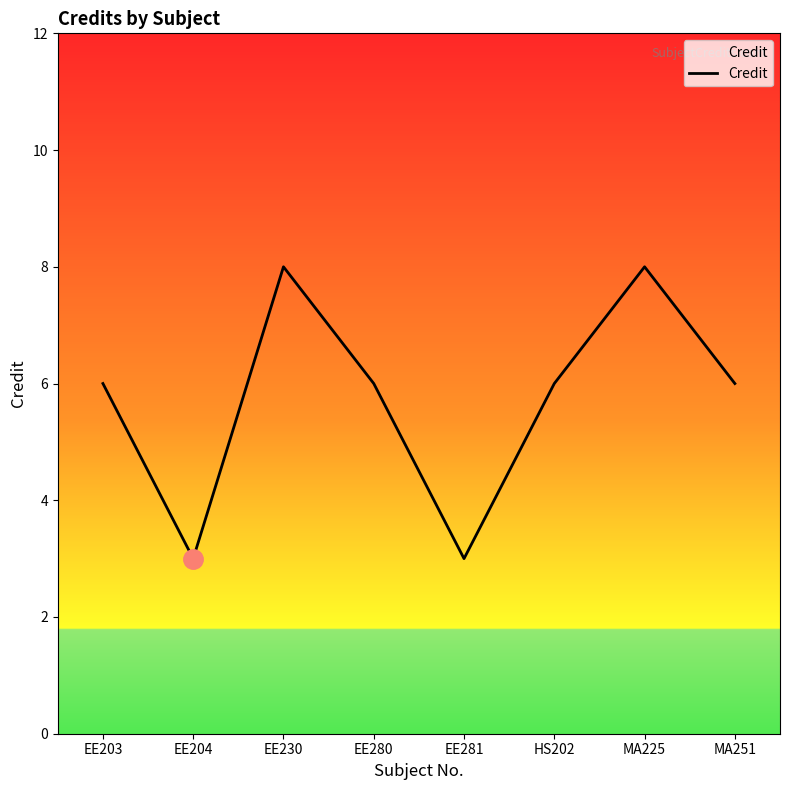

What is the maximum value shown in the chart?

8